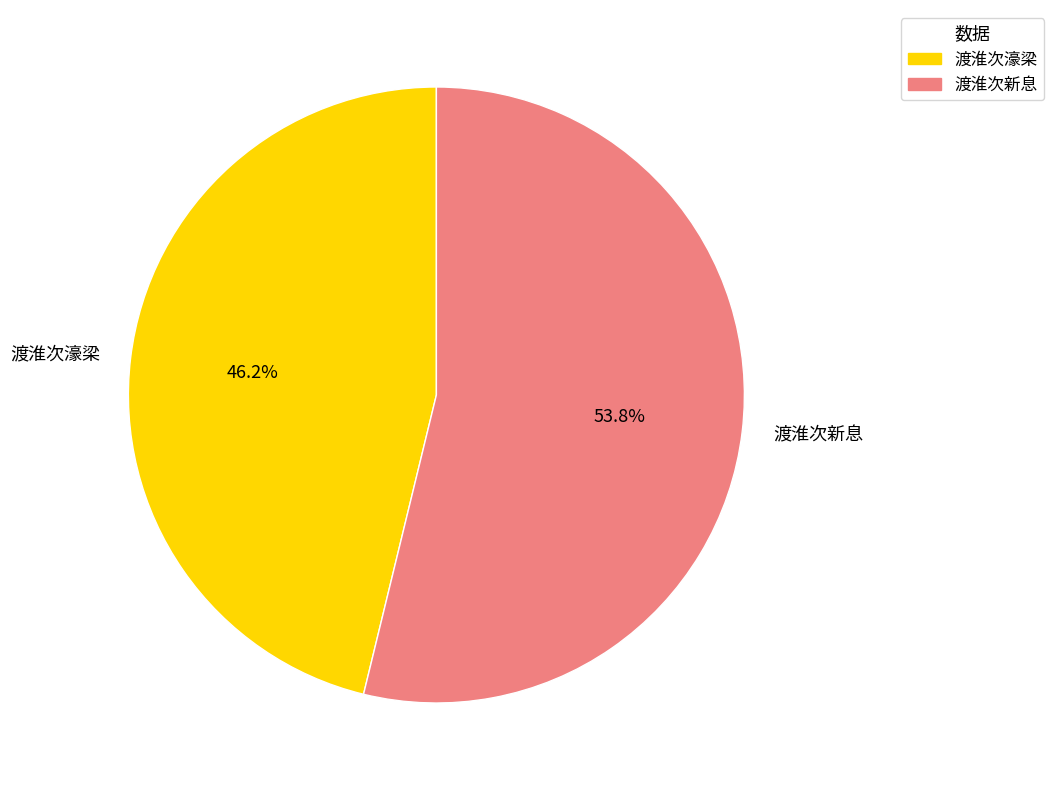

To the nearest percent, what is the difference between the 渡淮次濠梁 and 渡淮次新息 slice percentages?

8%